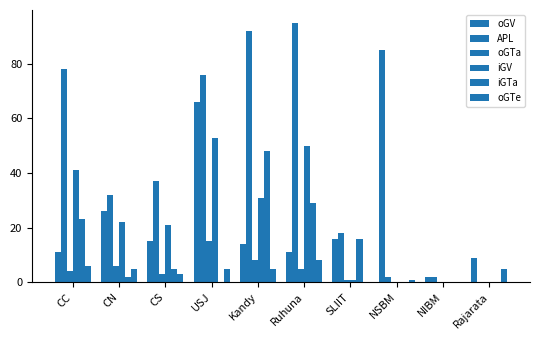

Reading right to left, what are all the values shown in this chart?

oGV: 9	2	85	16	11	14	66	15	26	11
APL: 0	2	2	18	95	92	76	37	32	78
oGTa: 0	0	0	1	5	8	15	3	6	4
iGV: 0	0	0	1	50	31	53	21	22	41
iGTa: 0	0	0	16	29	48	0	5	2	23
oGTe: 5	0	1	0	8	5	5	3	5	6